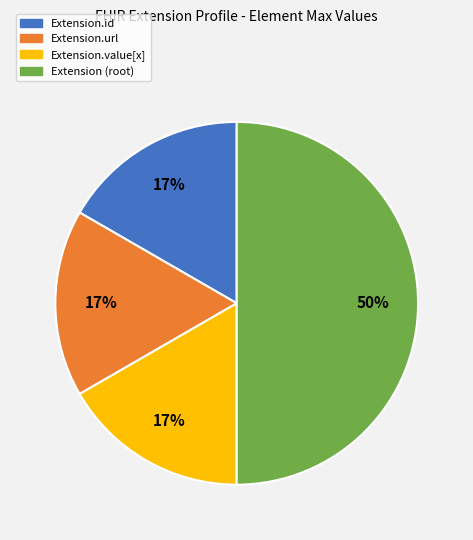

To the nearest percent, what is the average slice percentage?

25%